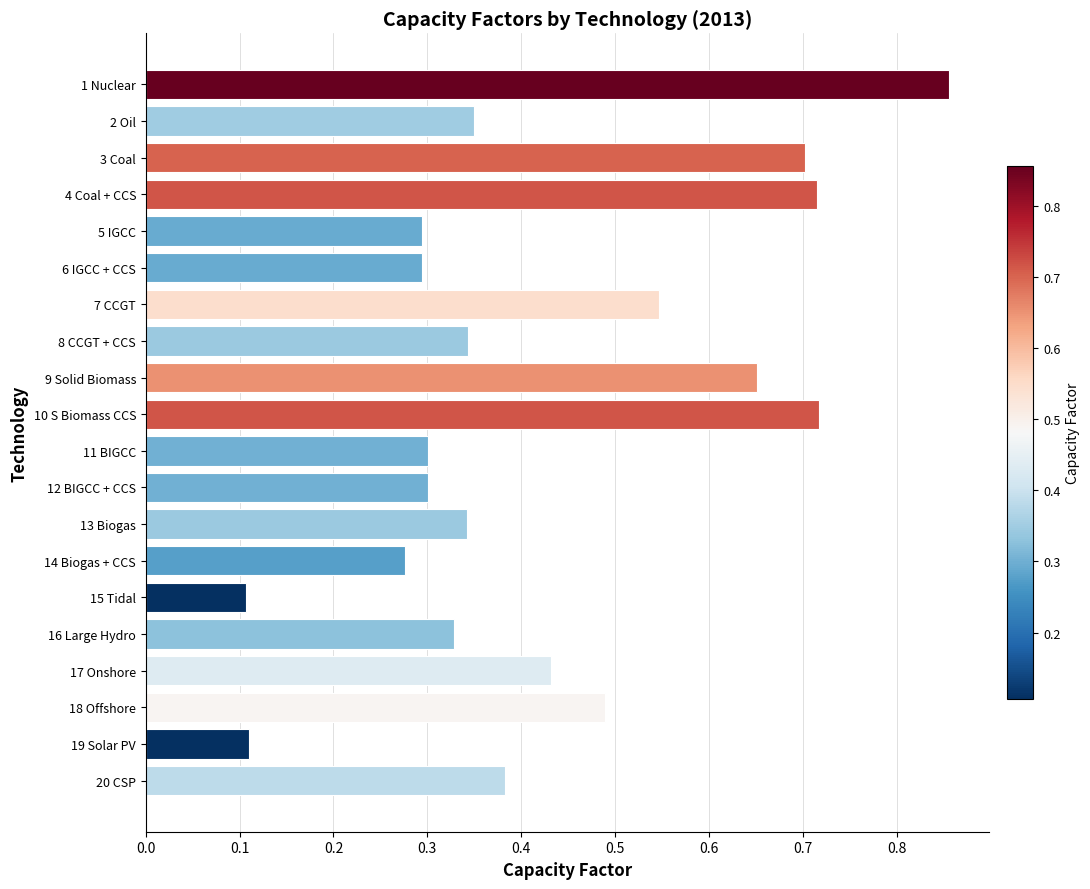

What is the label of the 19th bar from the bottom?

2 Oil